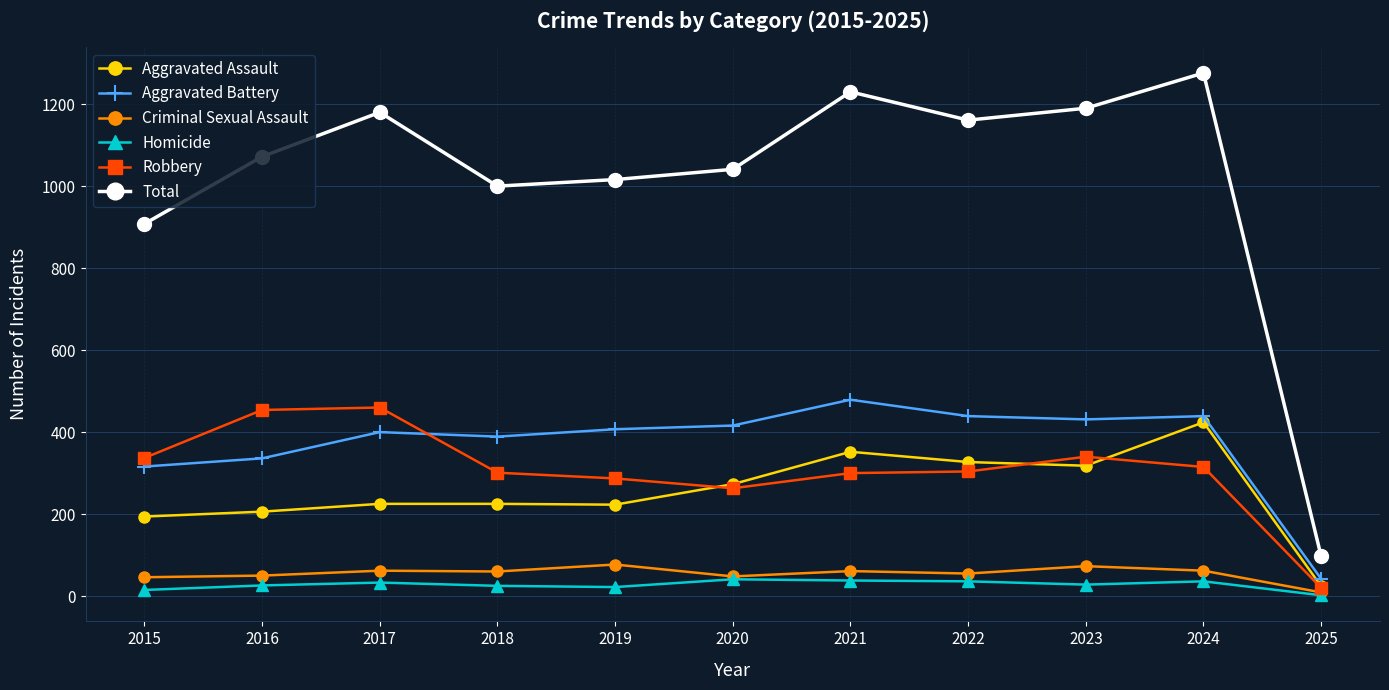

At which label is Aggravated Battery closest to 260?

2015